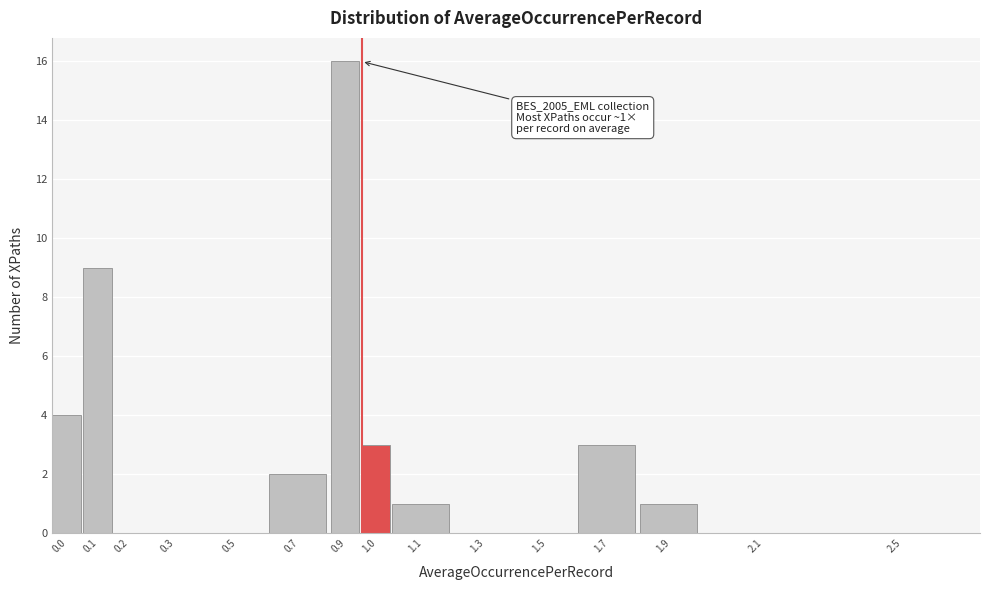

Reading left to right, transcribe all the data shown in this chart.

0.0=4	0.1=9	0.2=0	0.3=0	0.5=0	0.7=2	0.9=16	1.0=3	1.1=1	1.3=0	1.5=0	1.7=3	1.9=1	2.1=0	2.5=0